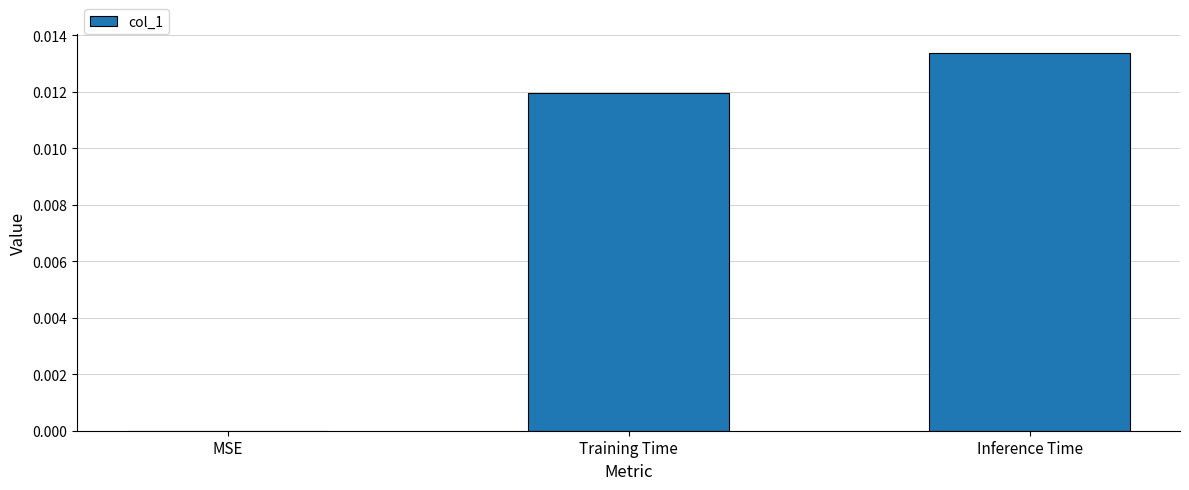

Which label corresponds to the largest value in the chart?

Inference Time